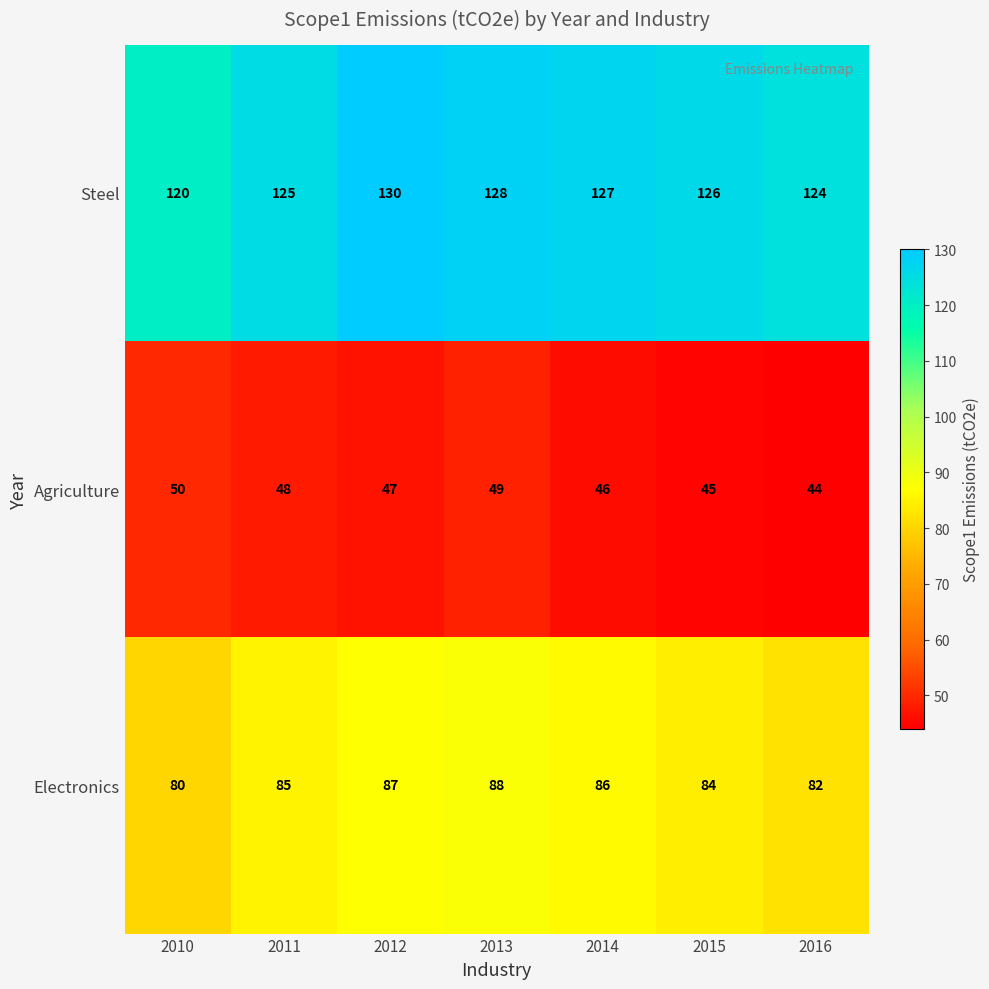

True or false: Steel has a value of 130 at 2012.

True